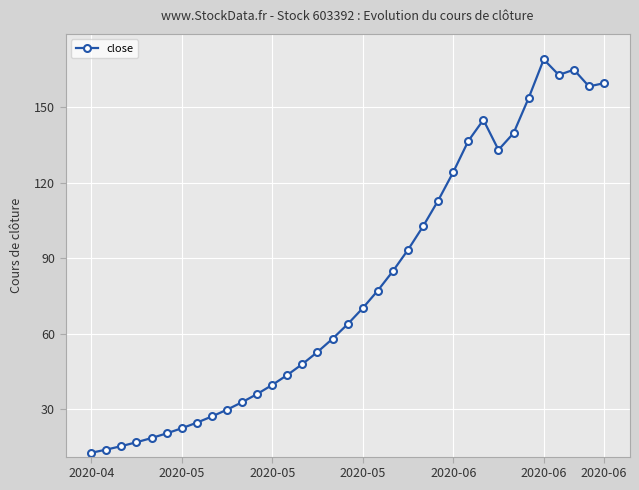

What is the value of the 34th point from the left?

158.3